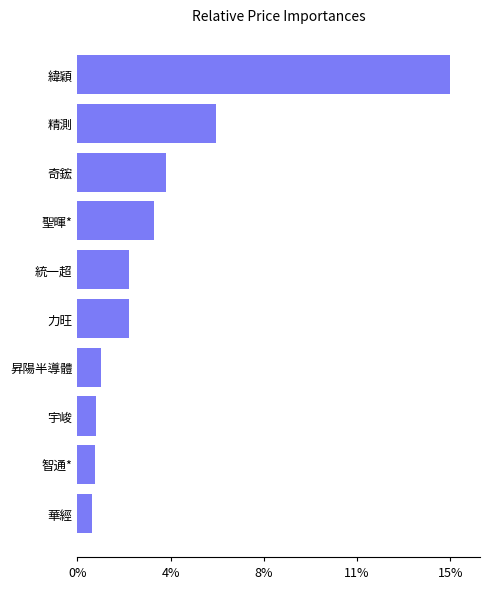

Are the bars horizontal?

Yes